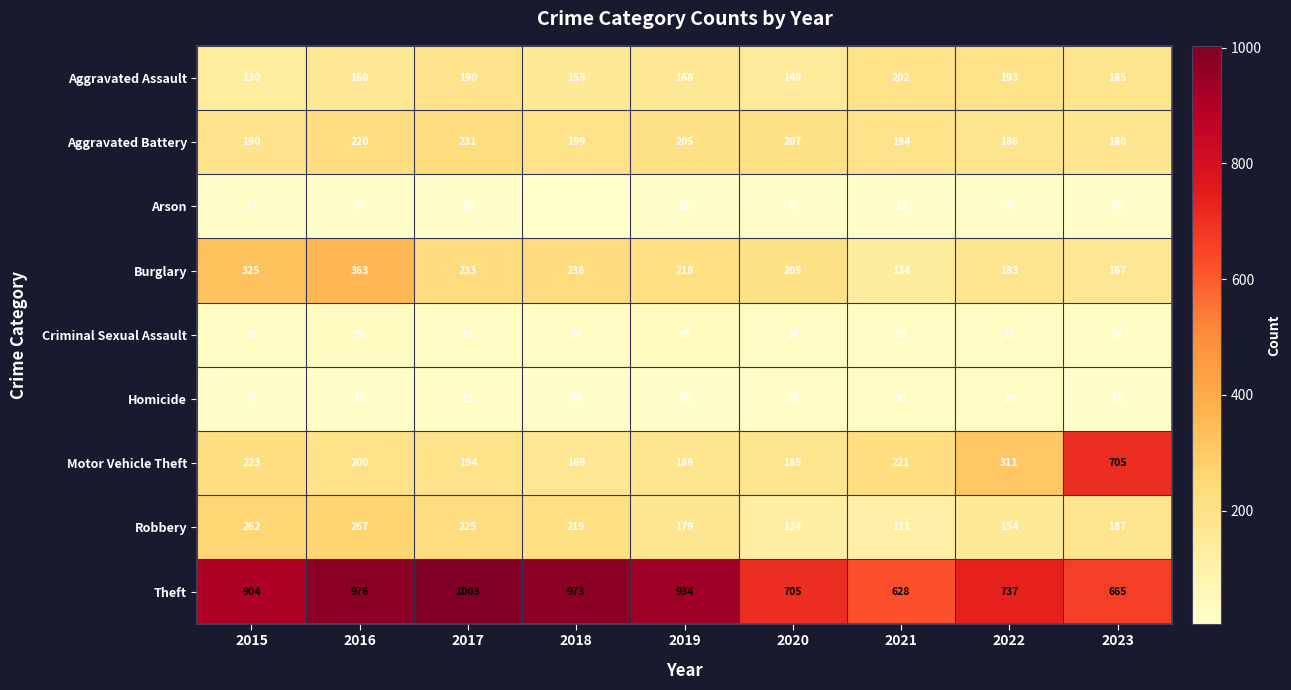

What is the total value across all series at 2021?

1557